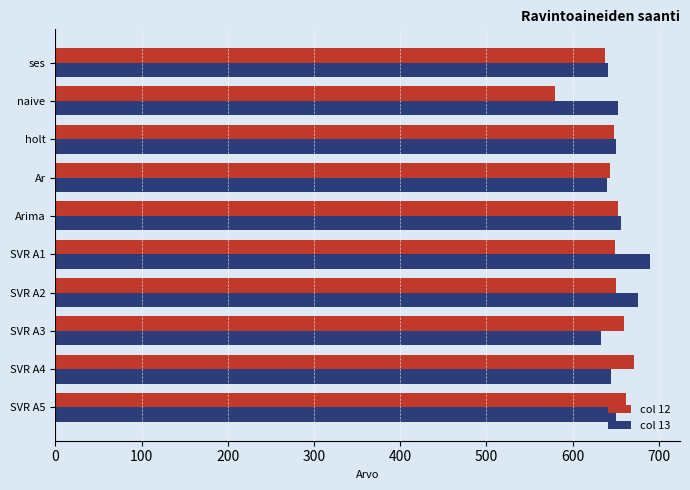

What is the total value across all series at Ar?

1283